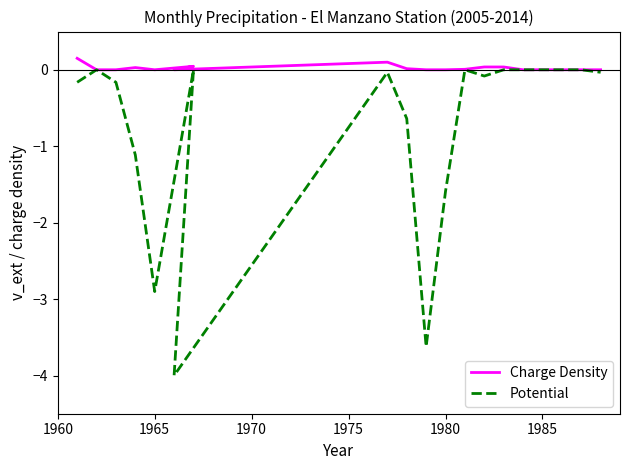

What are all the series names shown in the legend?

Charge Density, Potential